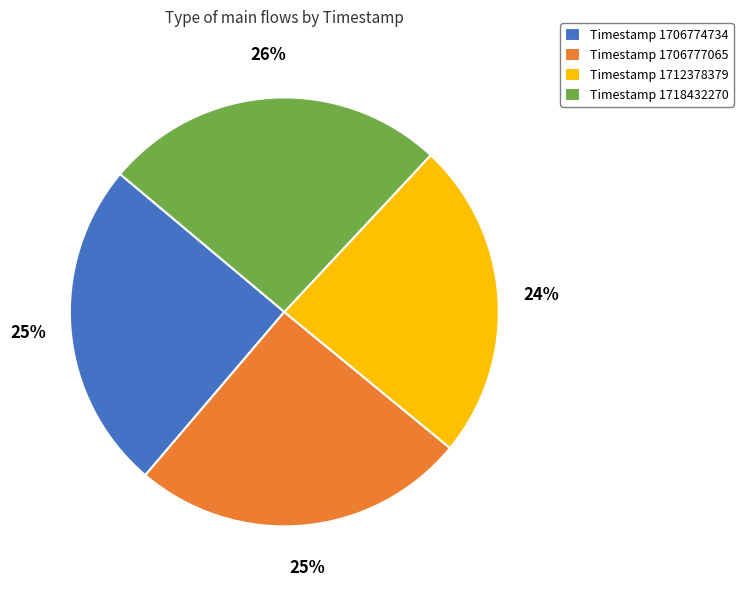

Which slice is the smallest?

Timestamp 1712378379